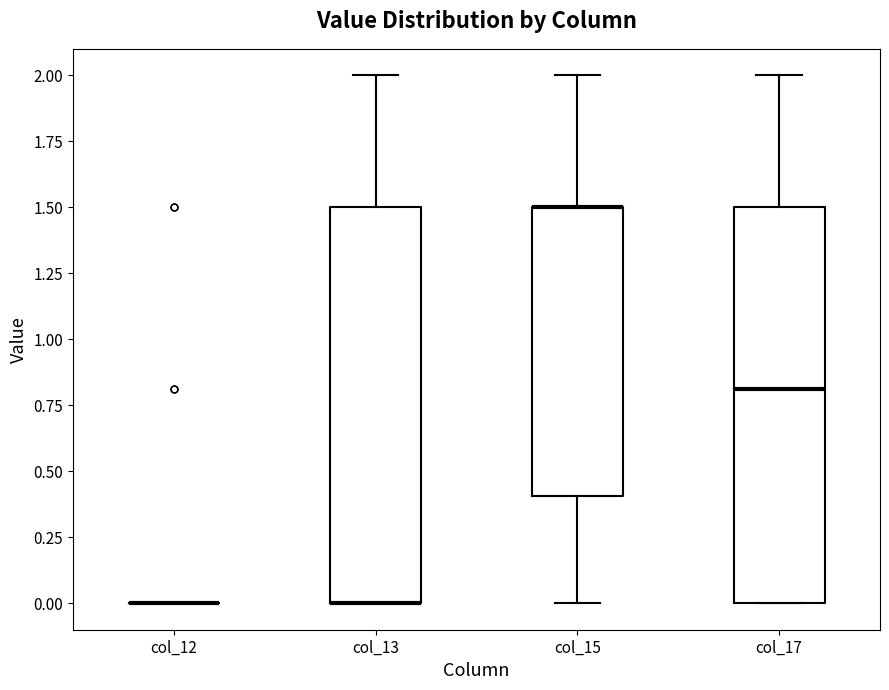

Reading left to right, transcribe this box plot: for each box, give where its median line is, the range the box spans, and where its two whiskers end, as read against the y-axis. The values are not printed on the chart, so give them approximately, as read against the axis.

col_12: box collapsed to a line at 0.0, whiskers 0.0 to 0.0
col_13: median 0.0 (drawn on the box's lower edge), box 0.0 to 1.5, whiskers 0.0 to 2.0
col_15: median 1.5 (drawn on the box's upper edge), box 0.4 to 1.5, whiskers 0.0 to 2.0
col_17: median 0.8, box 0.0 to 1.5, whiskers 0.0 to 2.0